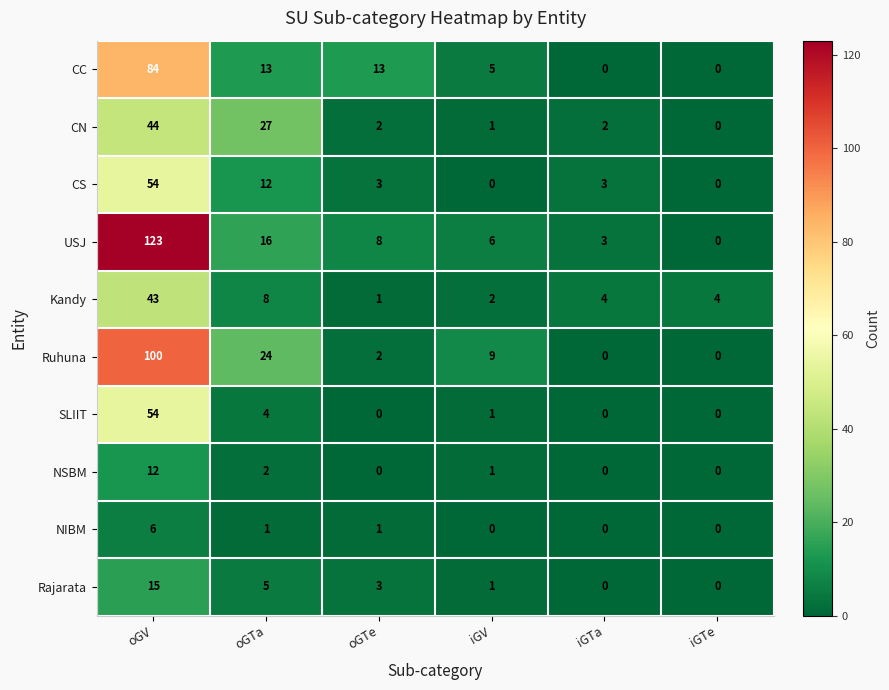

Between oGTe and iGV, which series saw the biggest shift?

CC